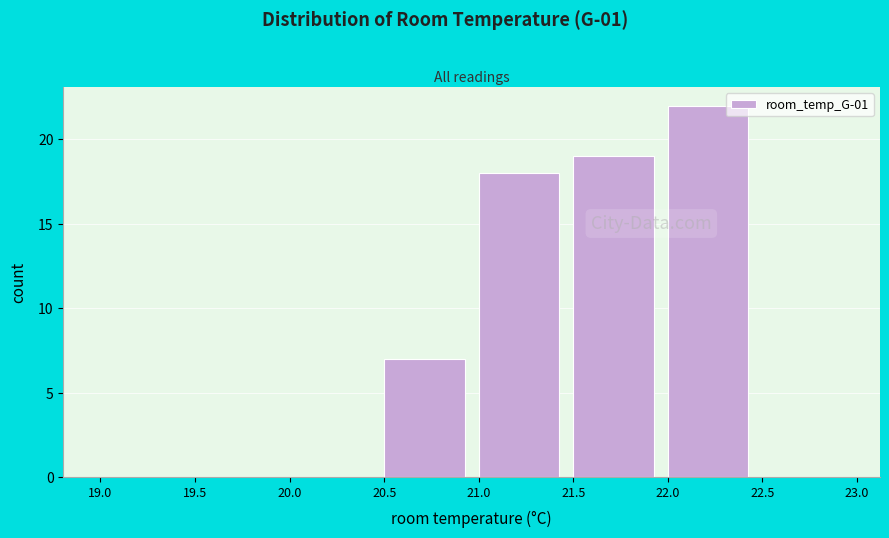

Reading left to right, transcribe this chart: for each bar, give the range it covers on the x-axis and its height. The values are not printed on the chart, so give them approximately, as read against the axis.

19.0 to 19.5: 0
19.5 to 20.0: 0
20.0 to 20.5: 0
20.5 to 21.0: 7
21.0 to 21.5: 18
21.5 to 22.0: 19
22.0 to 22.5: 22
22.5 to 23.0: 0